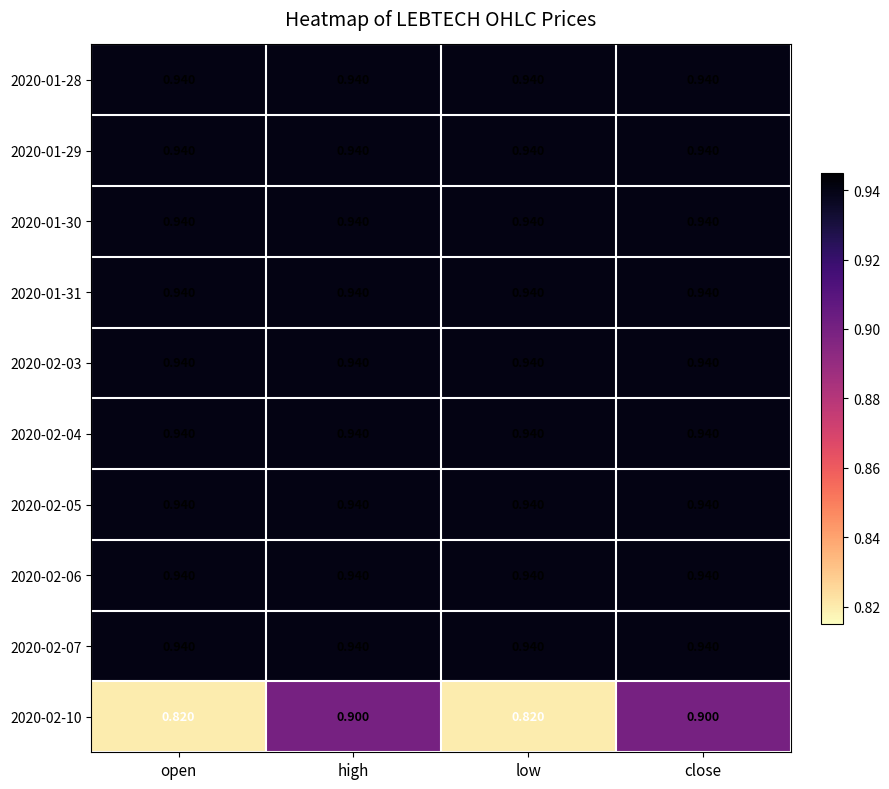

What is the total value across all series at high?

9.4